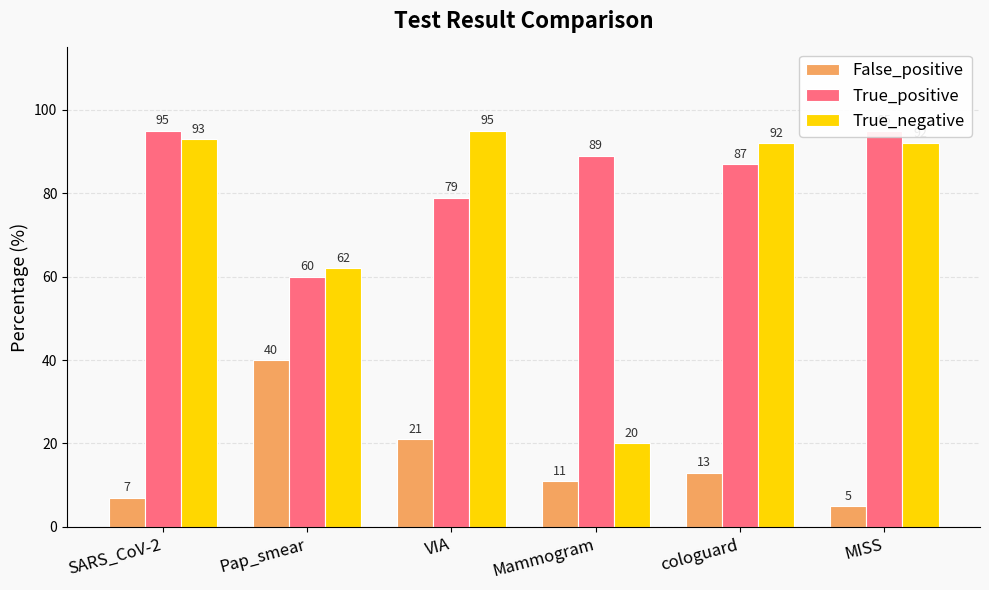

True or false: False_positive has a value of 5 at VIA.

False